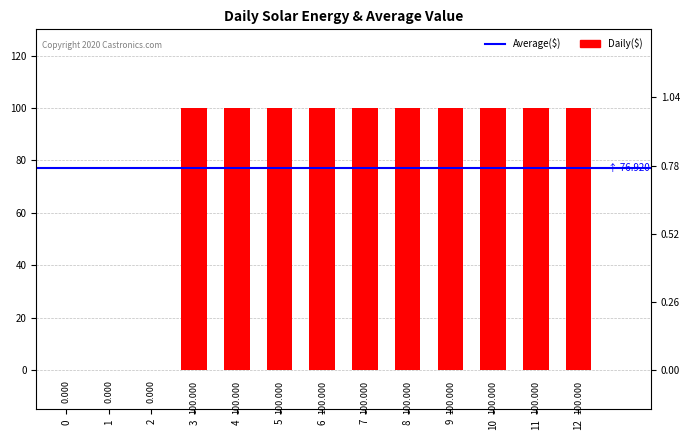

True or false: the data shows 154 at 5.

False